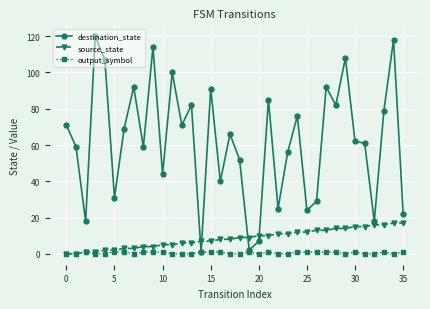

List the series in order of their peak value, highest first.

destination_state, source_state, output_symbol